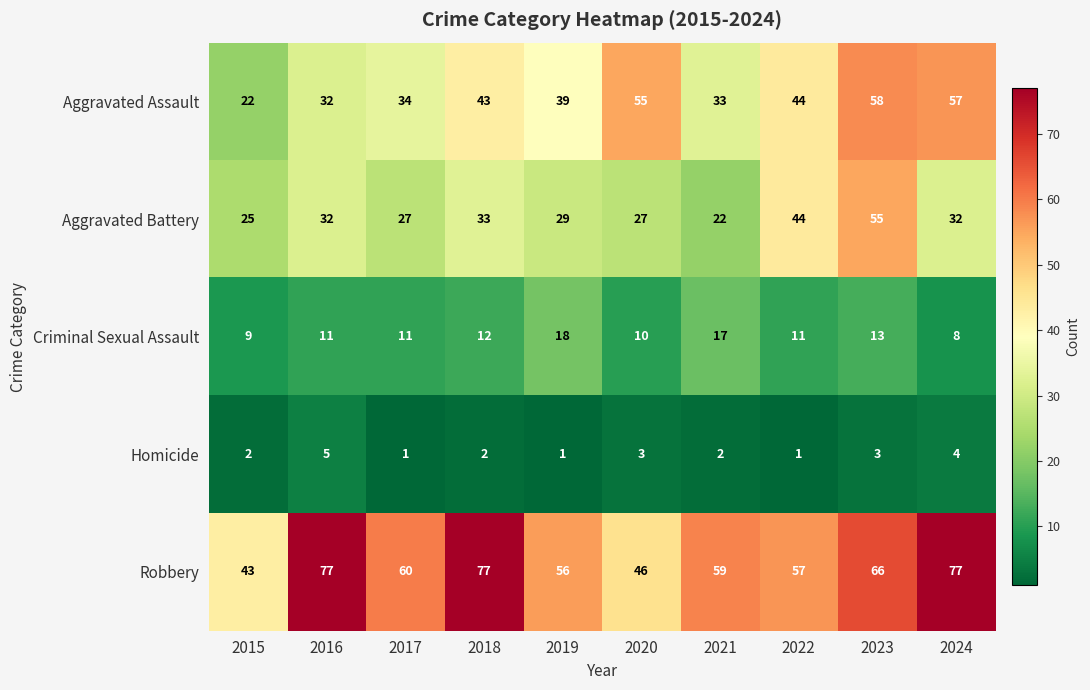

What is the maximum value shown in the chart?

77